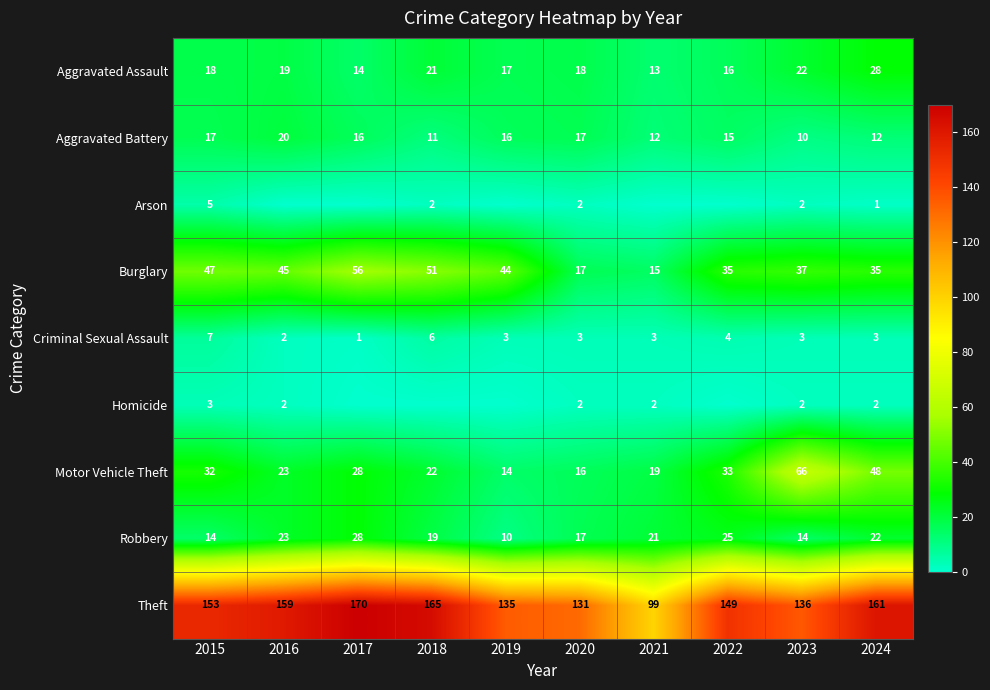

The Aggravated Assault series shows 5 at 2021. True or false?

False